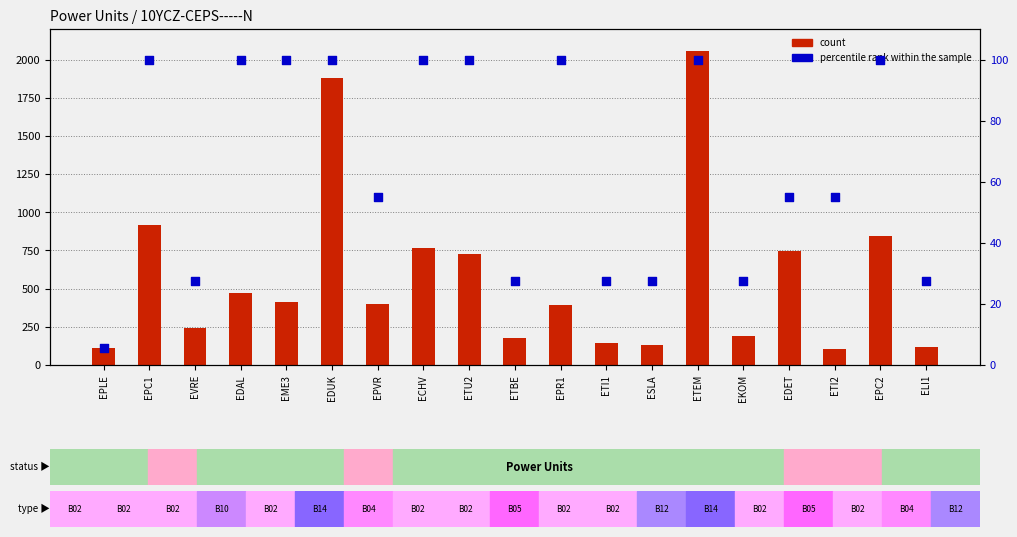

Which series has the widest spread of Y values?

count